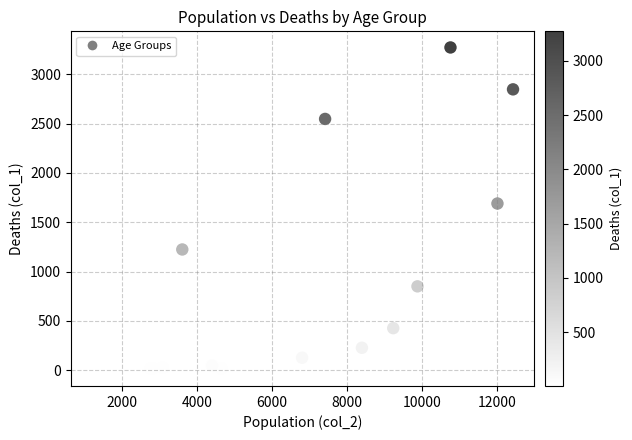

What Y value in the scatter plot is closest to 1638?

1690